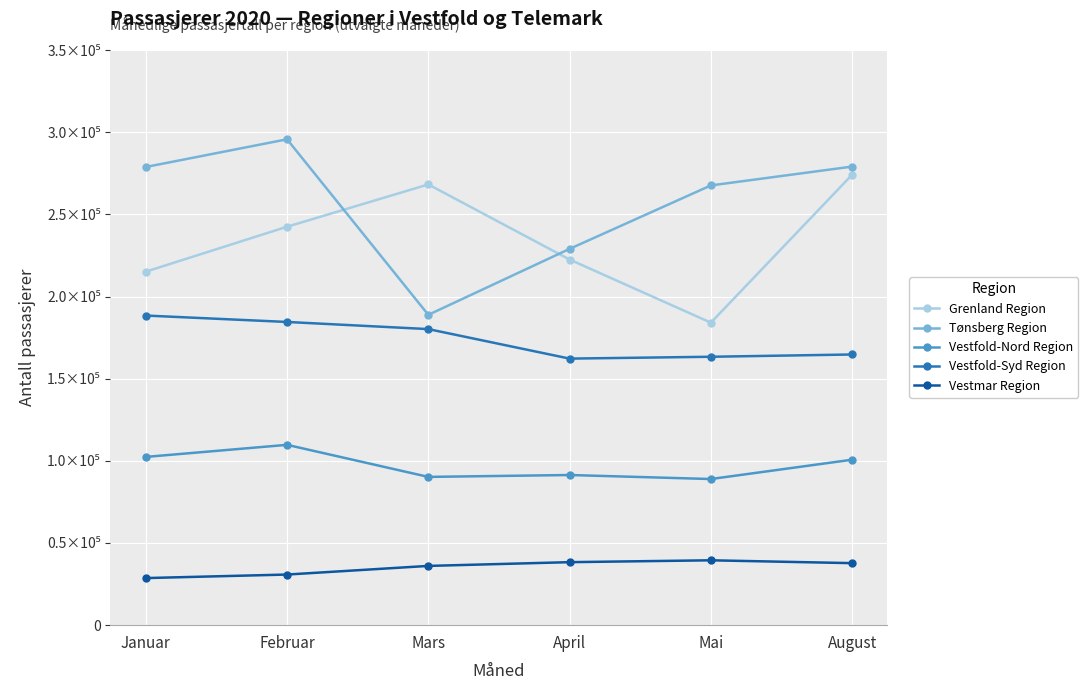

Between Mai and April, which is larger?

April